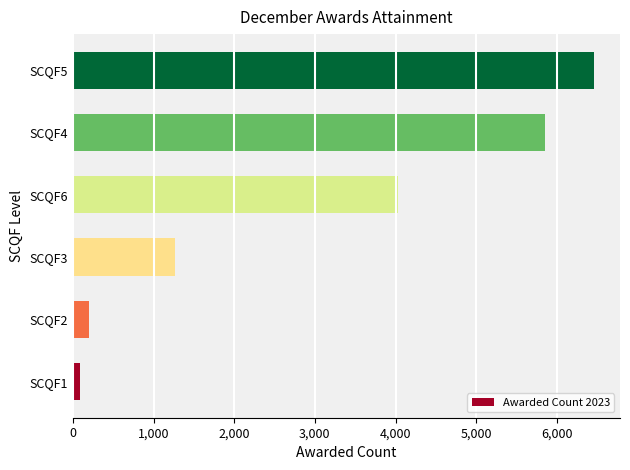

List the labels in order of value, smallest first.

SCQF1, SCQF2, SCQF3, SCQF6, SCQF4, SCQF5